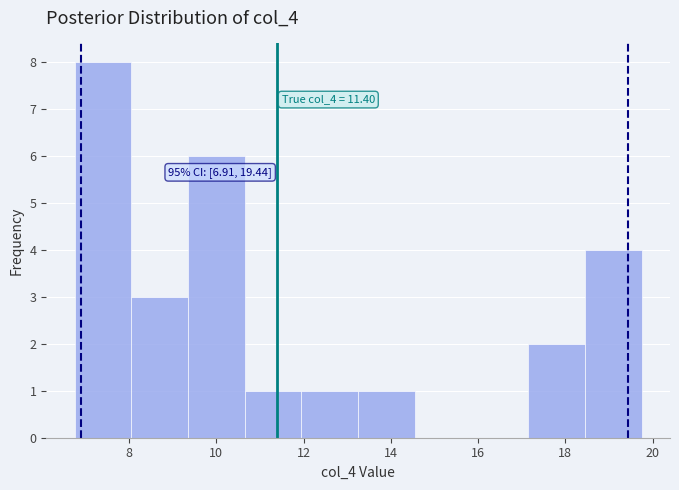

Over which range of the x-axis is the bar tallest?

6.75 to 8.05